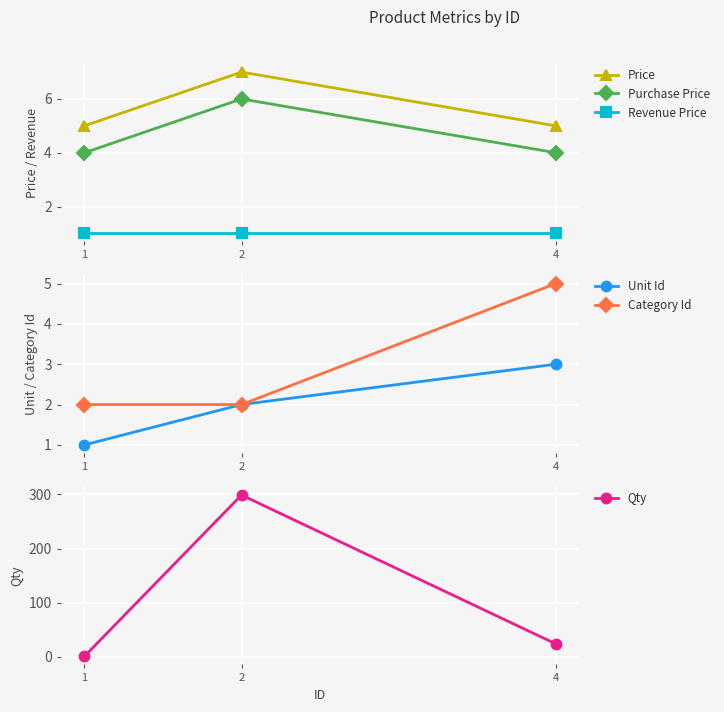

Which category has the highest value in the Revenue Price series?

1